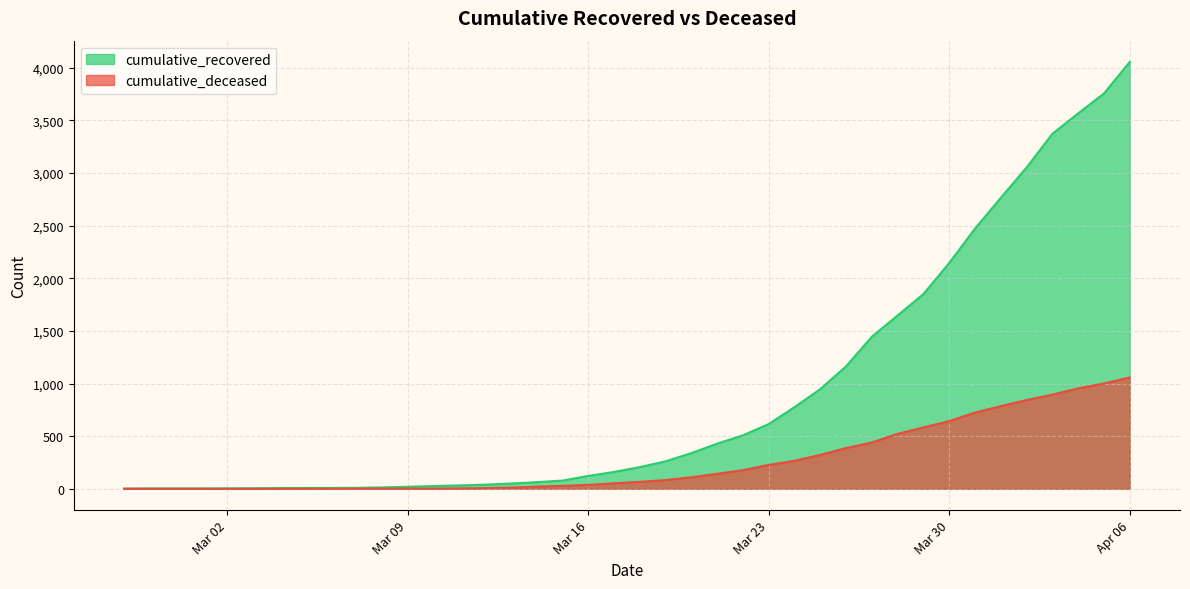

Which series has the largest range (max minus min)?

cumulative_recovered